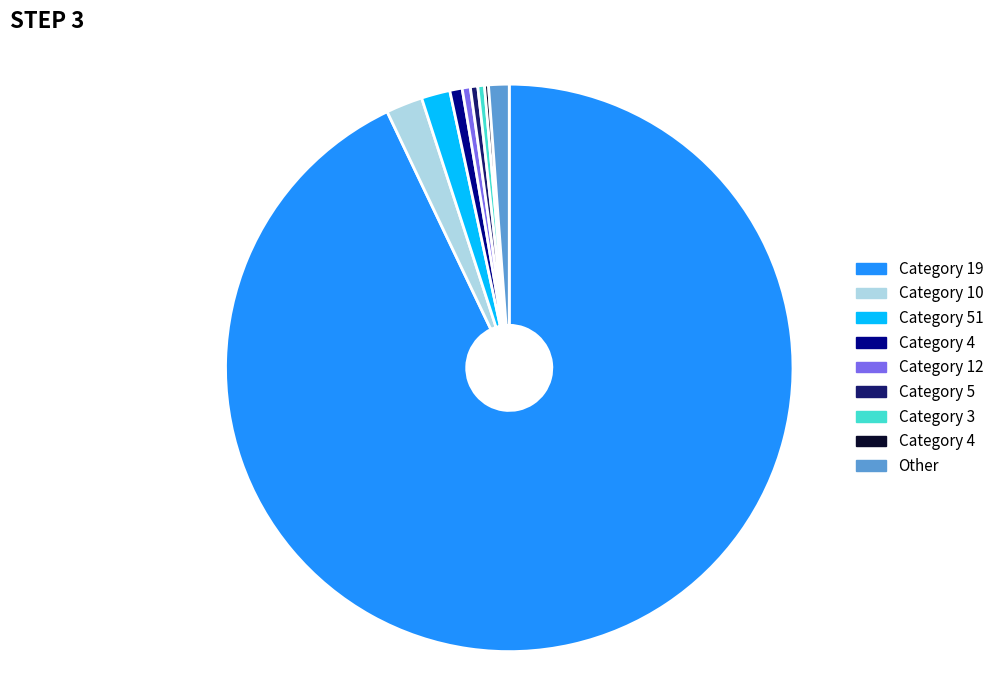

Is there a majority slice in this chart?

Yes